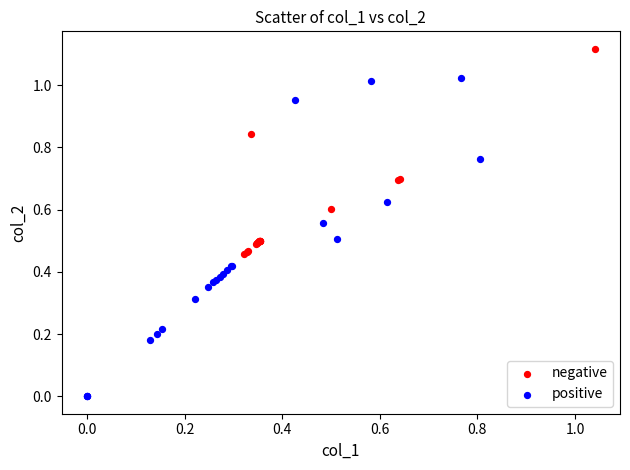

Which series contains the highest Y value?

negative